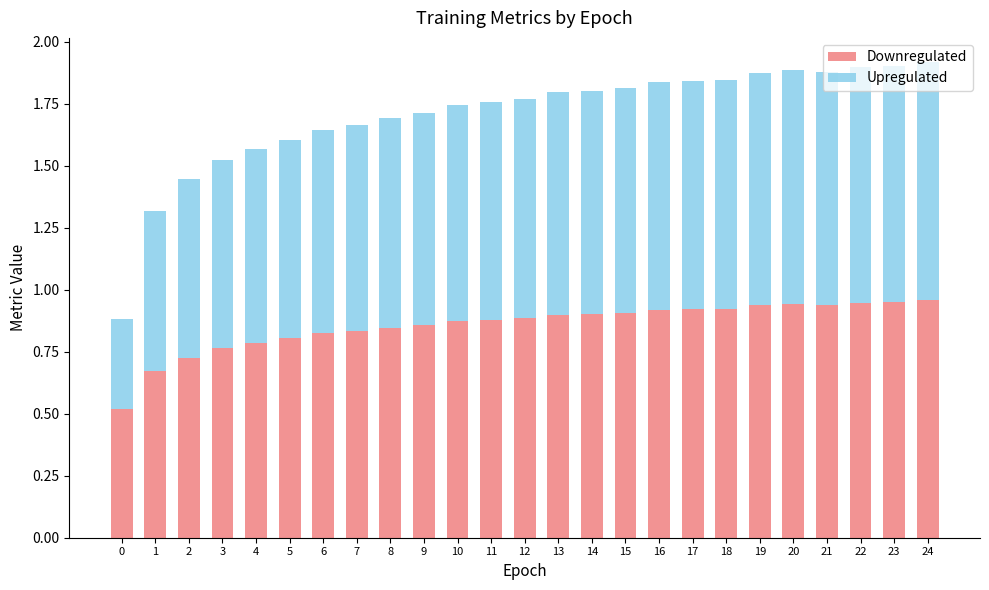

What are all the series names shown in the legend?

Downregulated, Upregulated